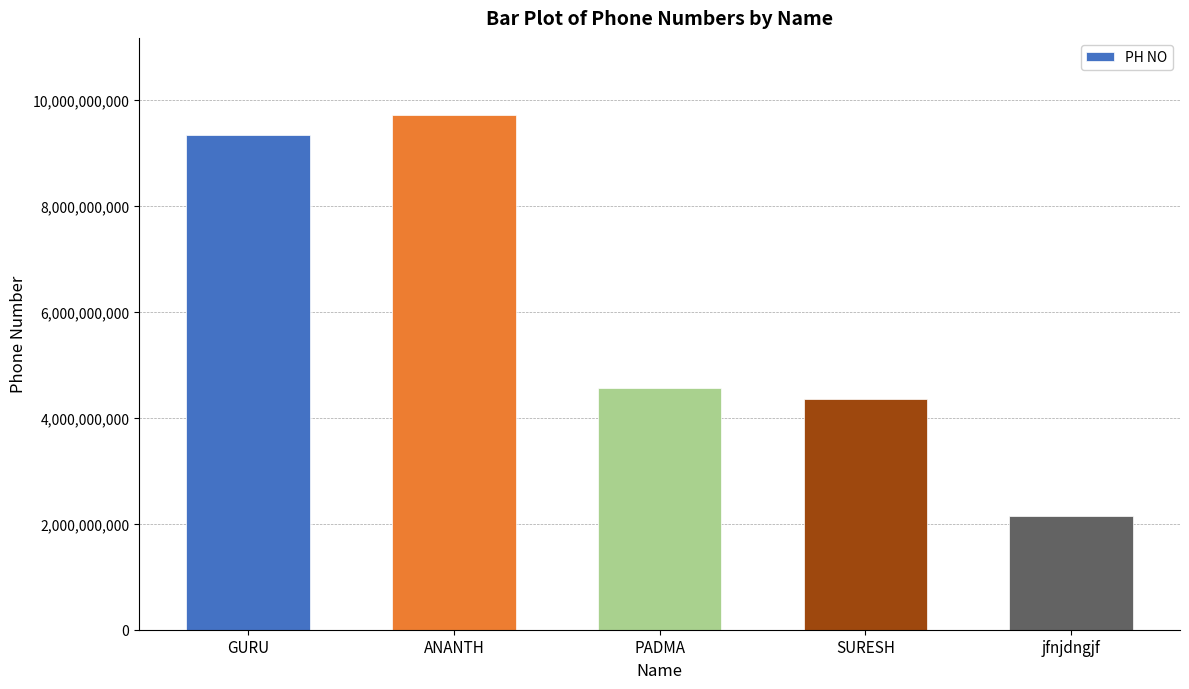

The value at jfnjdngjf is 1207009093. True or false?

False